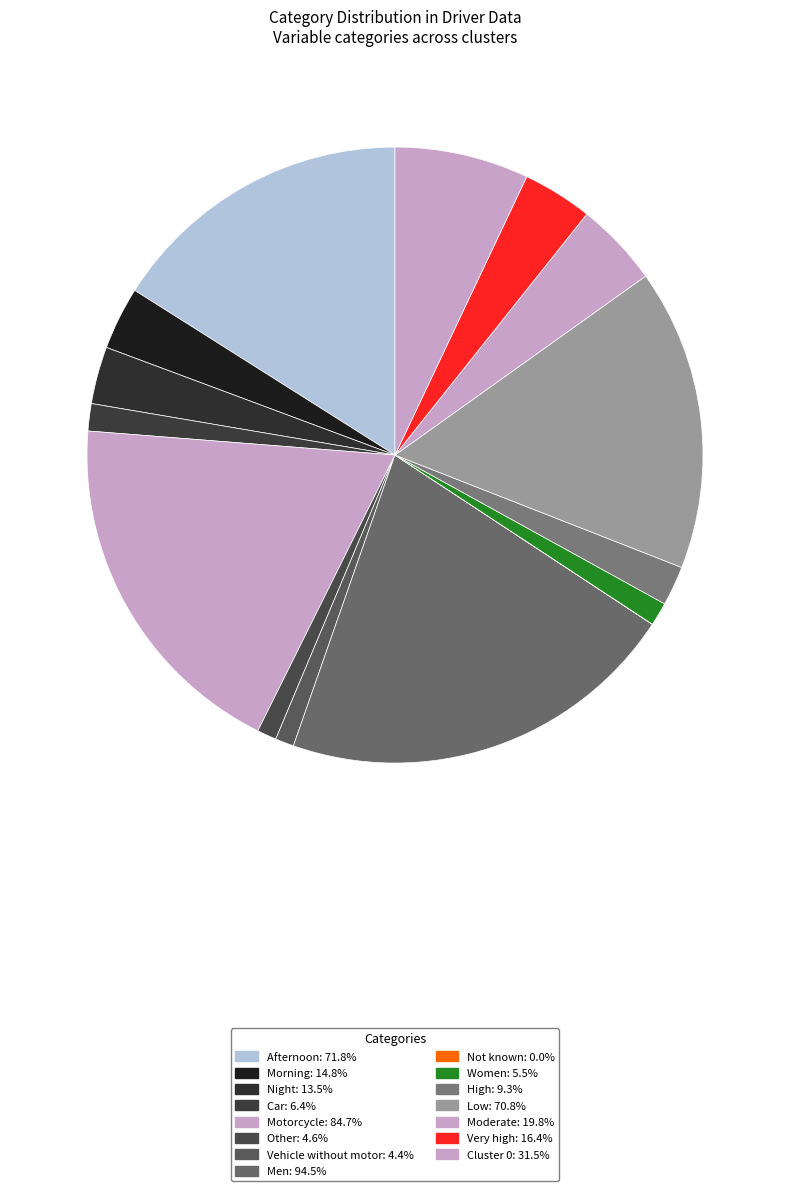

Does Vehicle without motor represent more than half of the total?

No